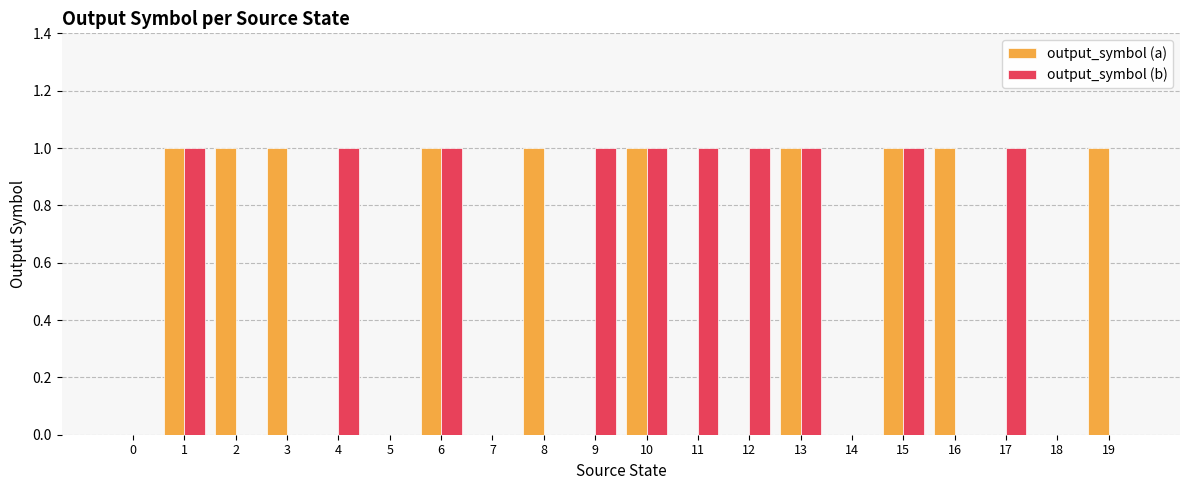

What is the sum of the output_symbol (b) values at 11 and 13?

2